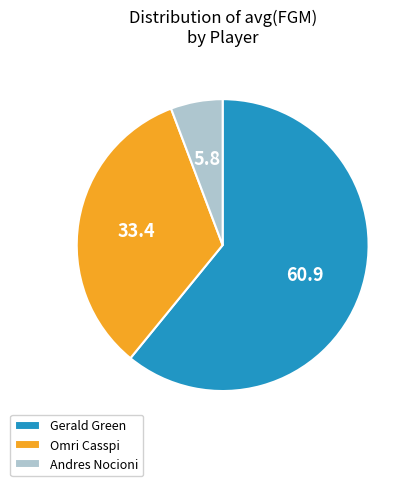

Which slice is the smallest?

Andres Nocioni